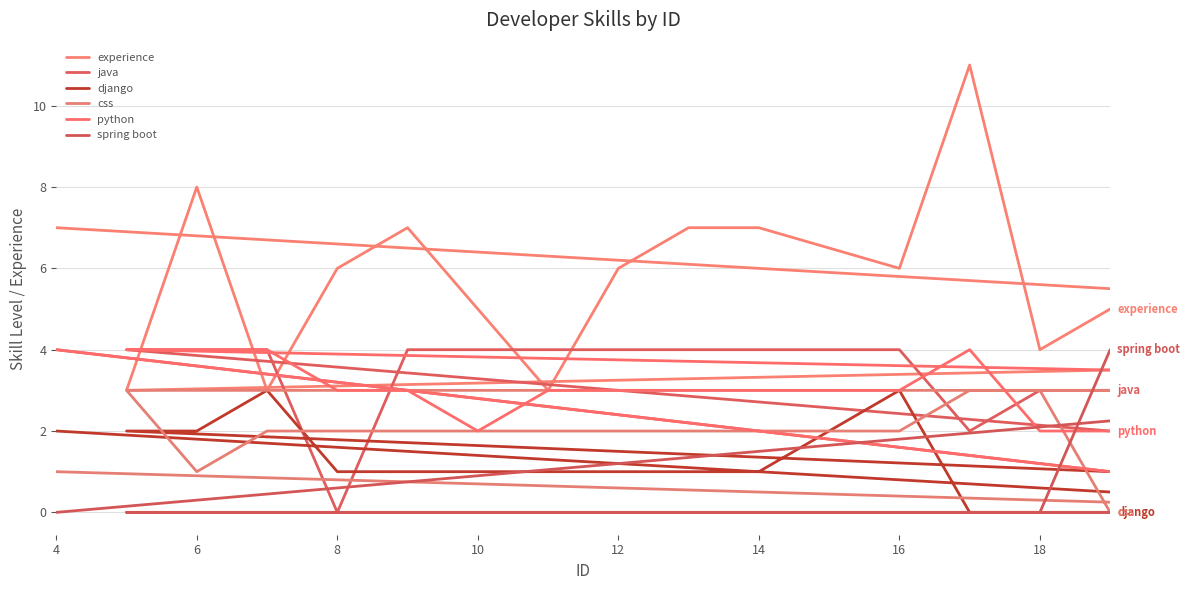

What are all the series names shown in the legend?

experience, java, django, css, python, spring boot